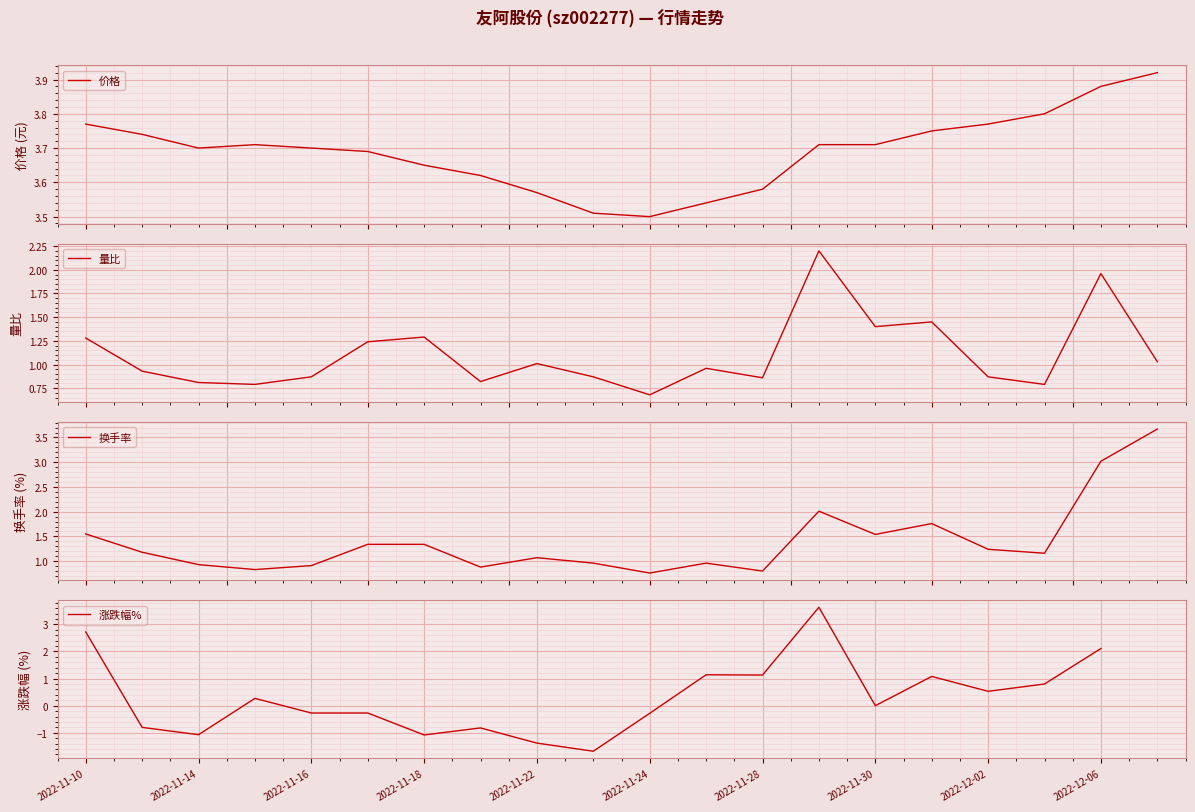

What position from the right is 11?

9